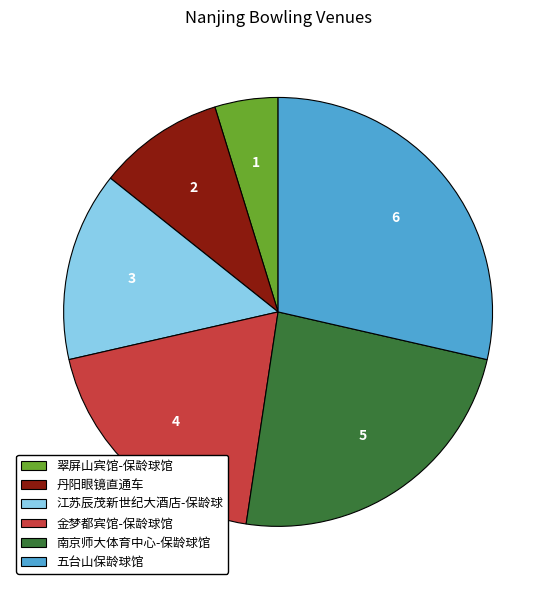

Which has a higher value, 江苏辰茂新世纪大酒店-保龄球 or 南京师大体育中心-保龄球馆?

南京师大体育中心-保龄球馆